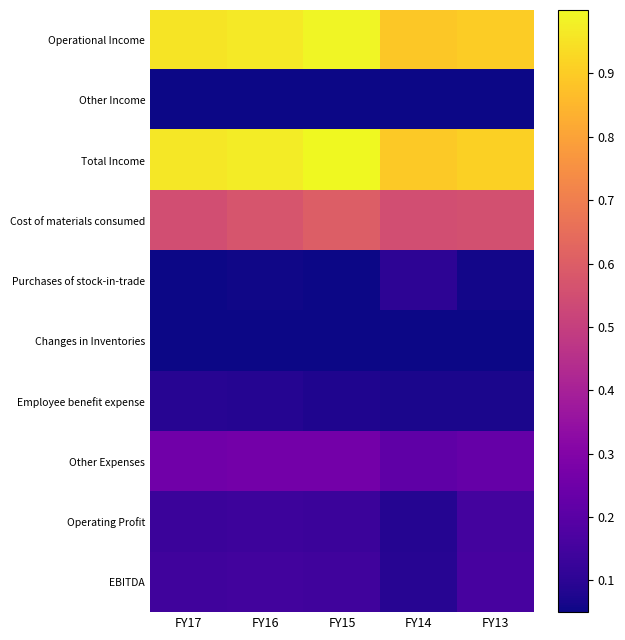

How many categories are shown in the chart?

5